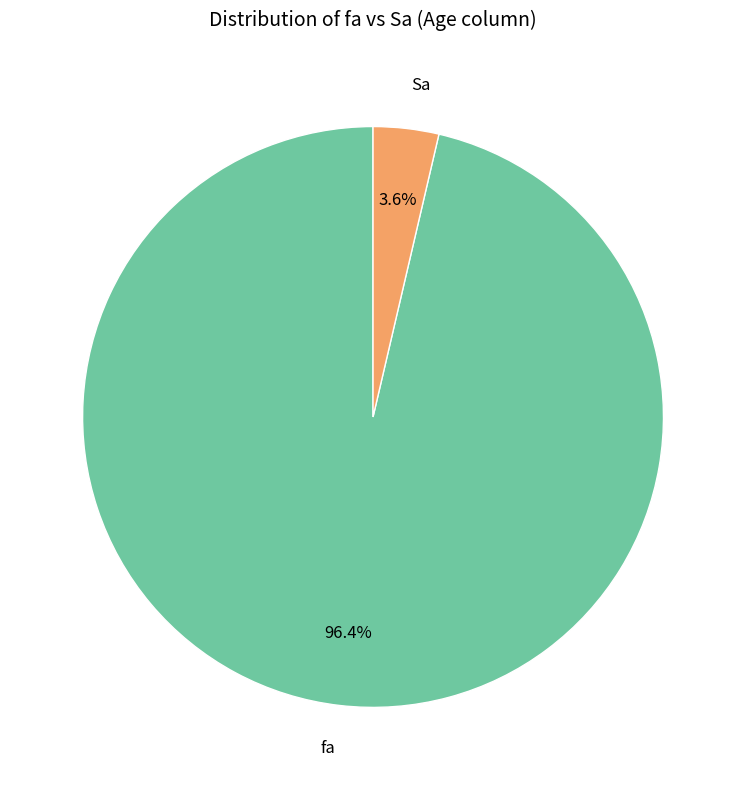

Which has a higher value, Sa or fa?

fa